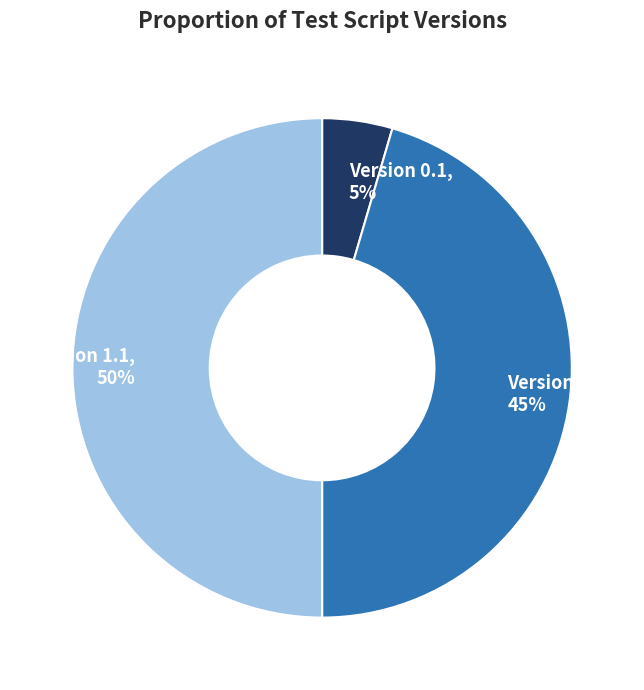

Combined, do Version 1.1 and Version 1 account for over 50%?

Yes